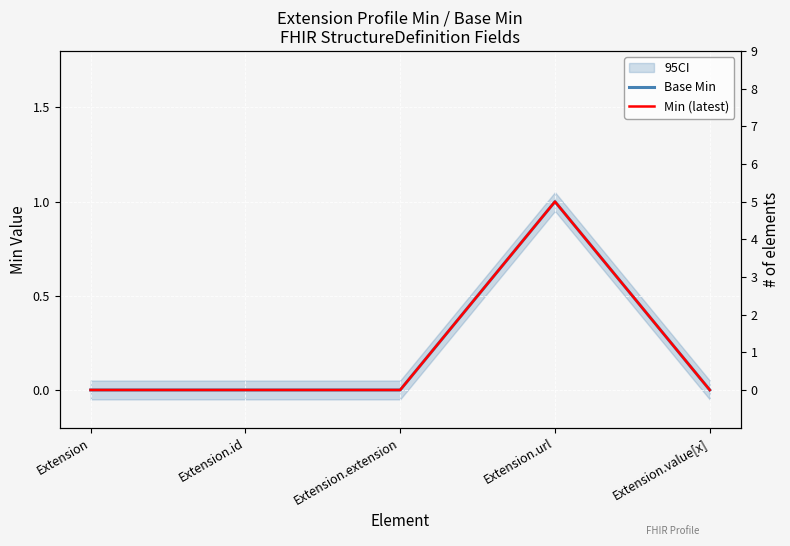

What is the difference between the maximum and second lowest values in the Min (latest) series?

1